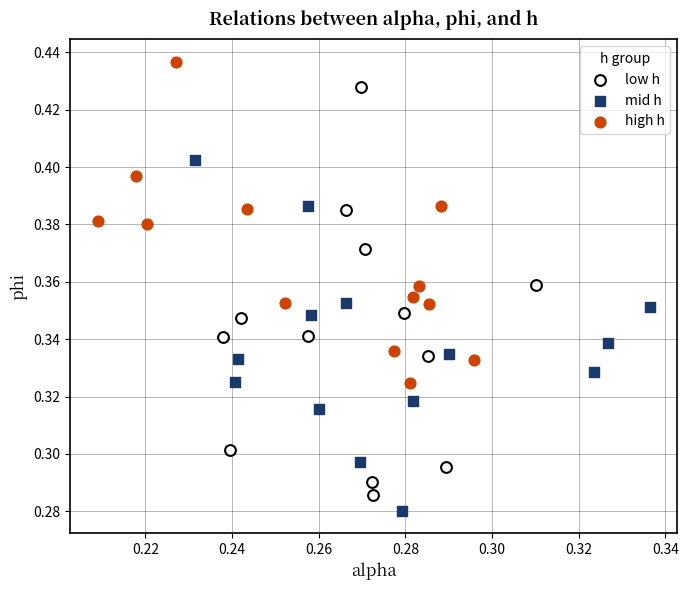

Which series has the largest Y range (max minus min)?

low h